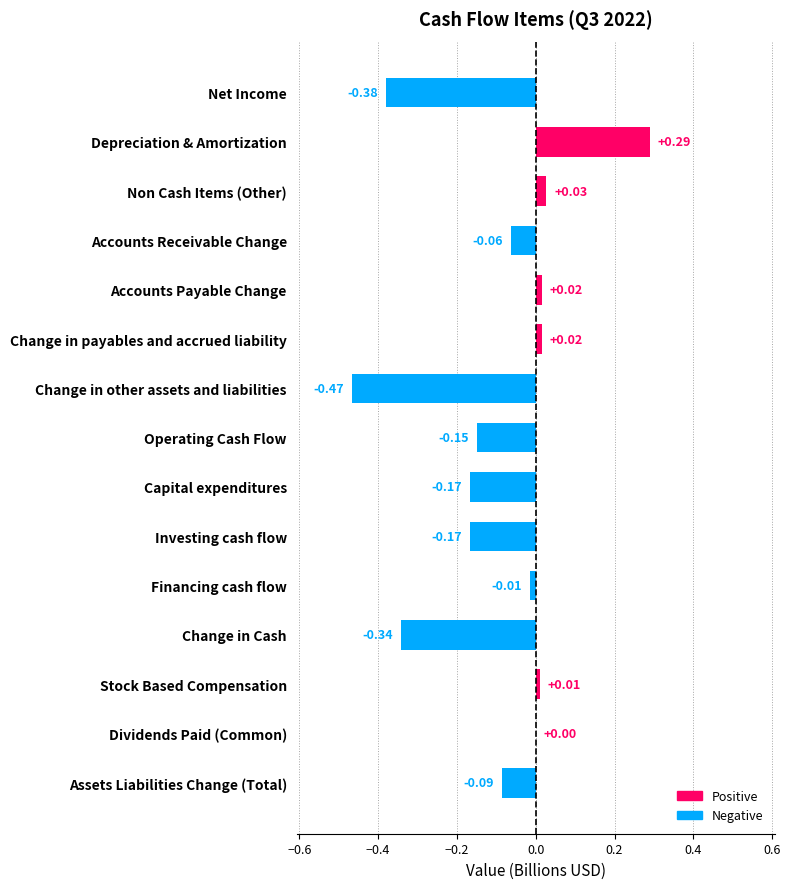

At which label is the value closest to 0?

Dividends Paid (Common)